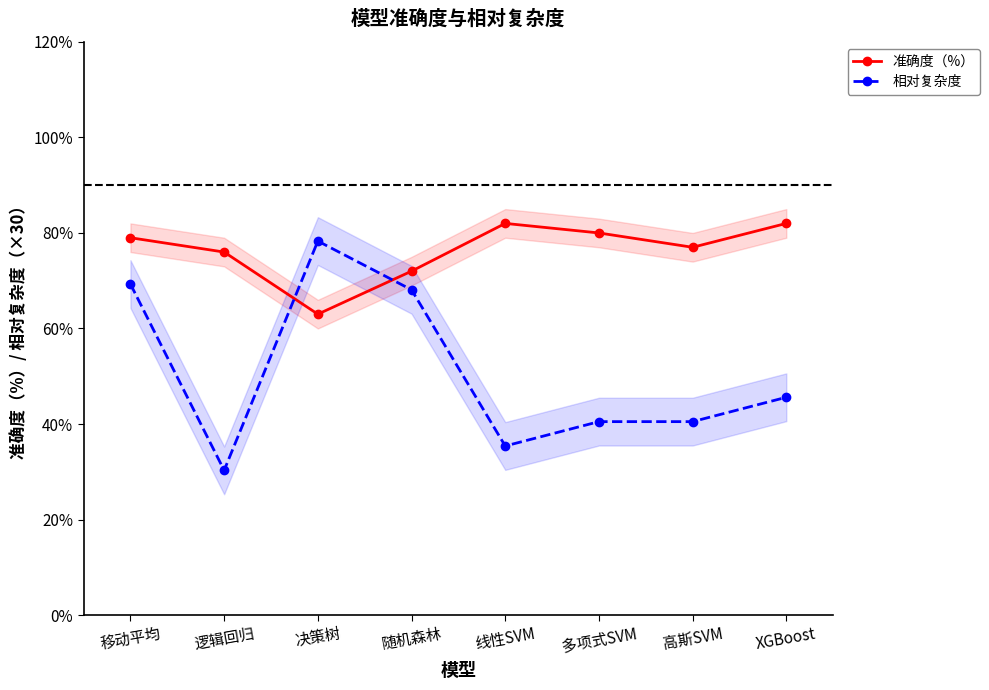

What is the sum of all 相对复杂度 values?

408.0